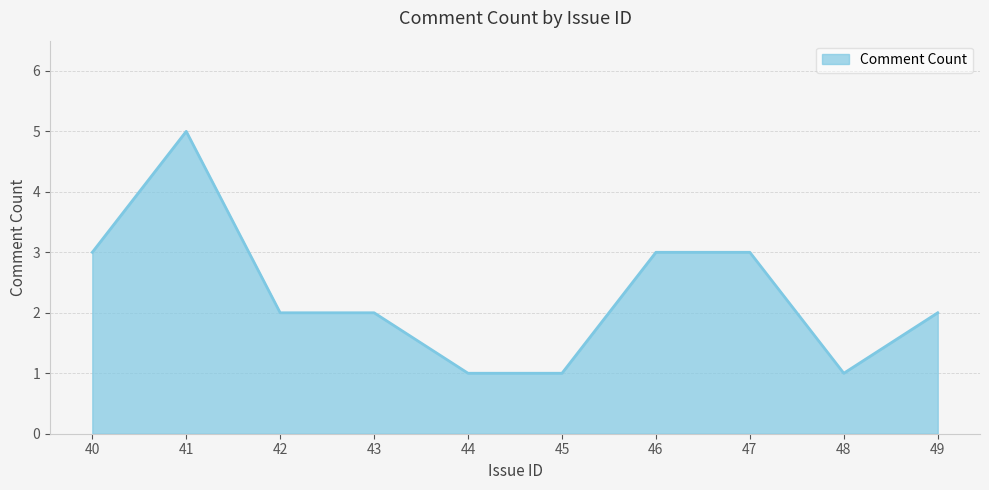

Is it true that the value at 47 is 3?

True